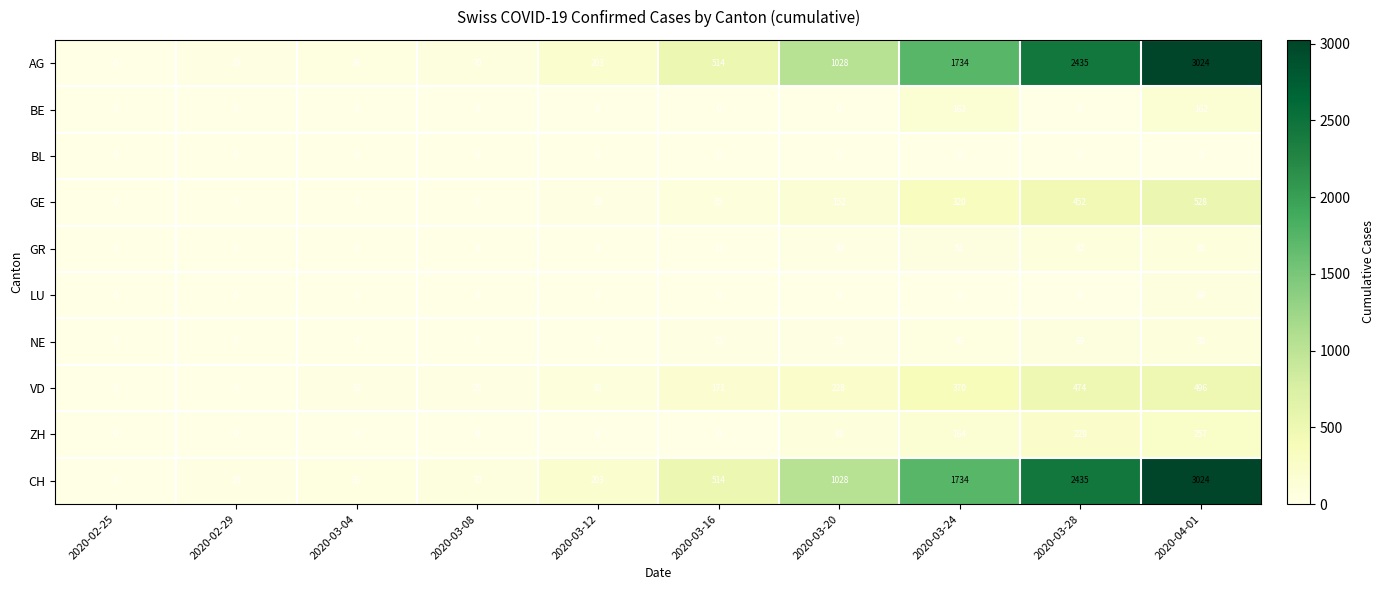

Read the NE value at 2020-03-04, to the nearest 5.

5